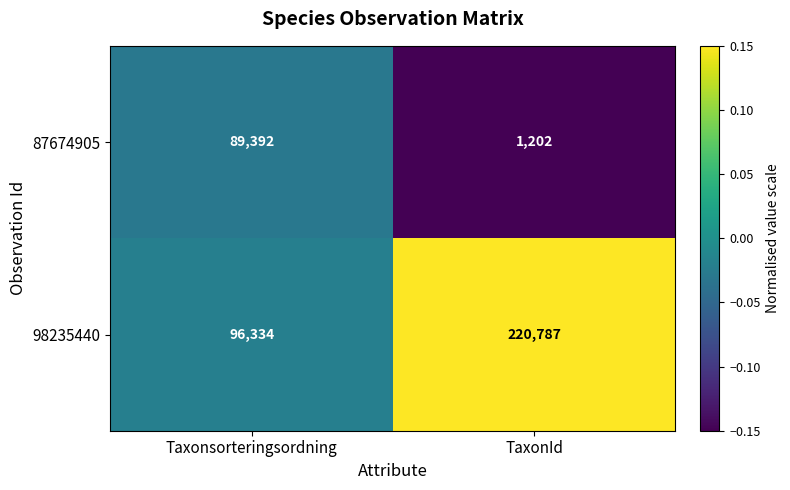

The value of 87674905 at TaxonId is 1652. True or false?

False